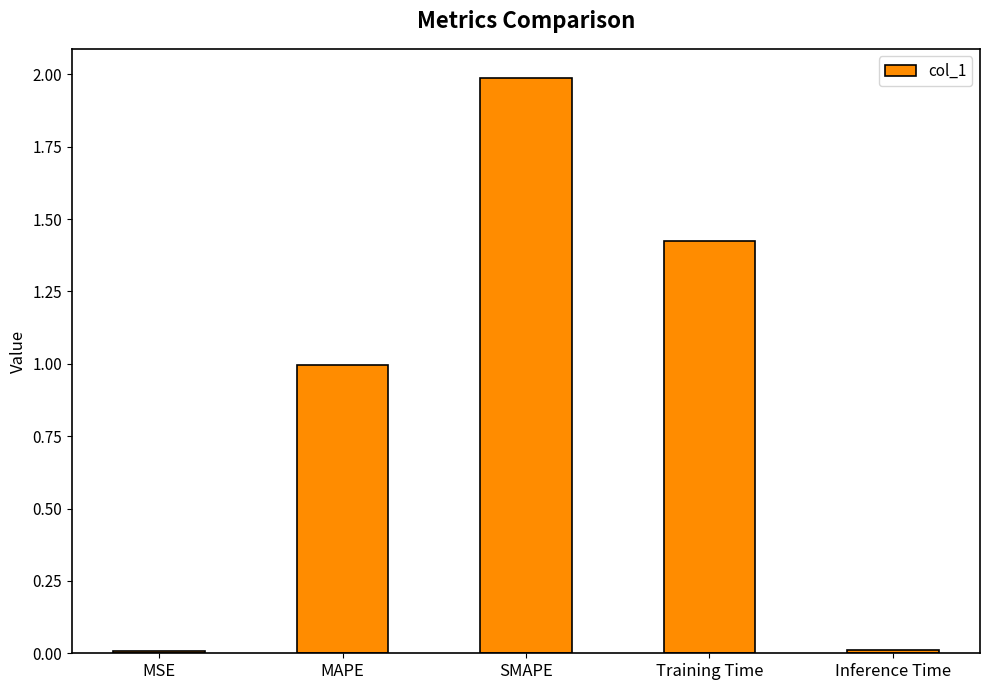

Which label corresponds to the largest value in the chart?

SMAPE